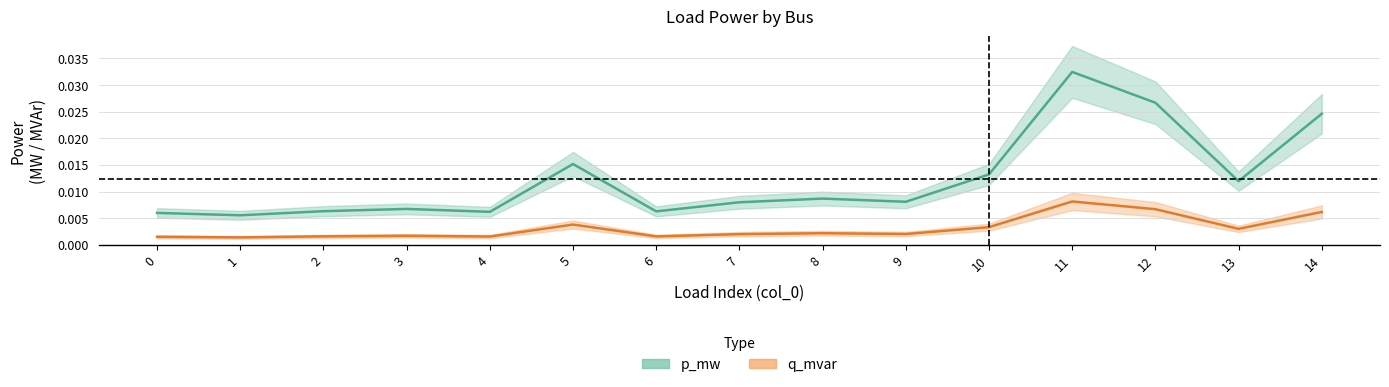

At which label is q_mvar closest to 0?

1